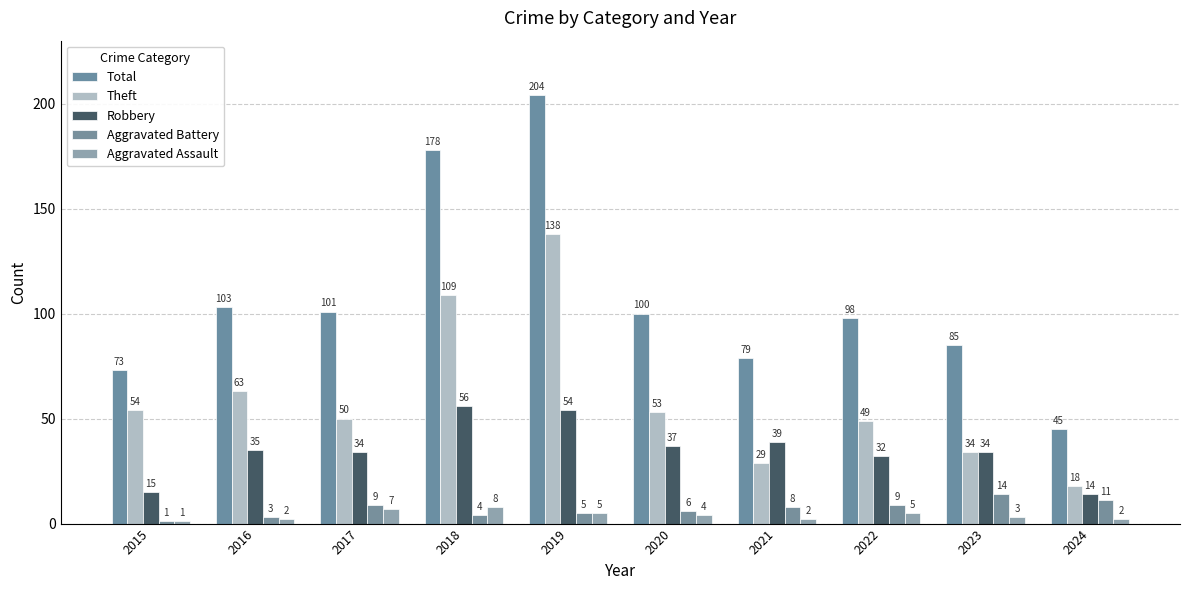

Reading left to right, extract all data points from this chart.

Total: 73	103	101	178	204	100	79	98	85	45
Theft: 54	63	50	109	138	53	29	49	34	18
Robbery: 15	35	34	56	54	37	39	32	34	14
Aggravated Battery: 1	3	9	4	5	6	8	9	14	11
Aggravated Assault: 1	2	7	8	5	4	2	5	3	2